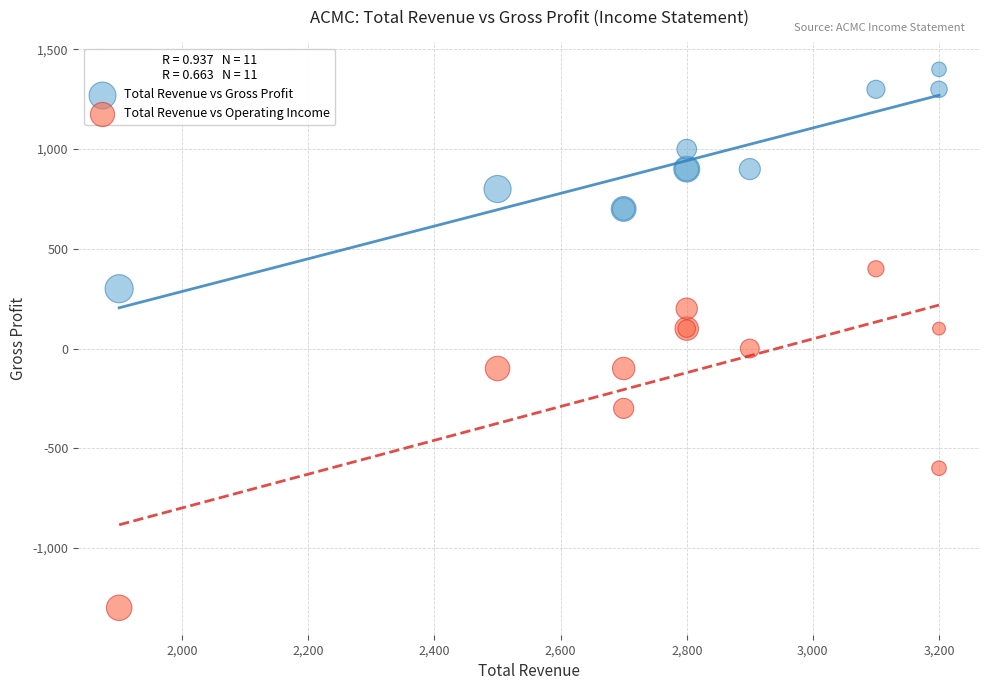

Which series reaches the minimum Y coordinate?

Total Revenue vs Operating Income